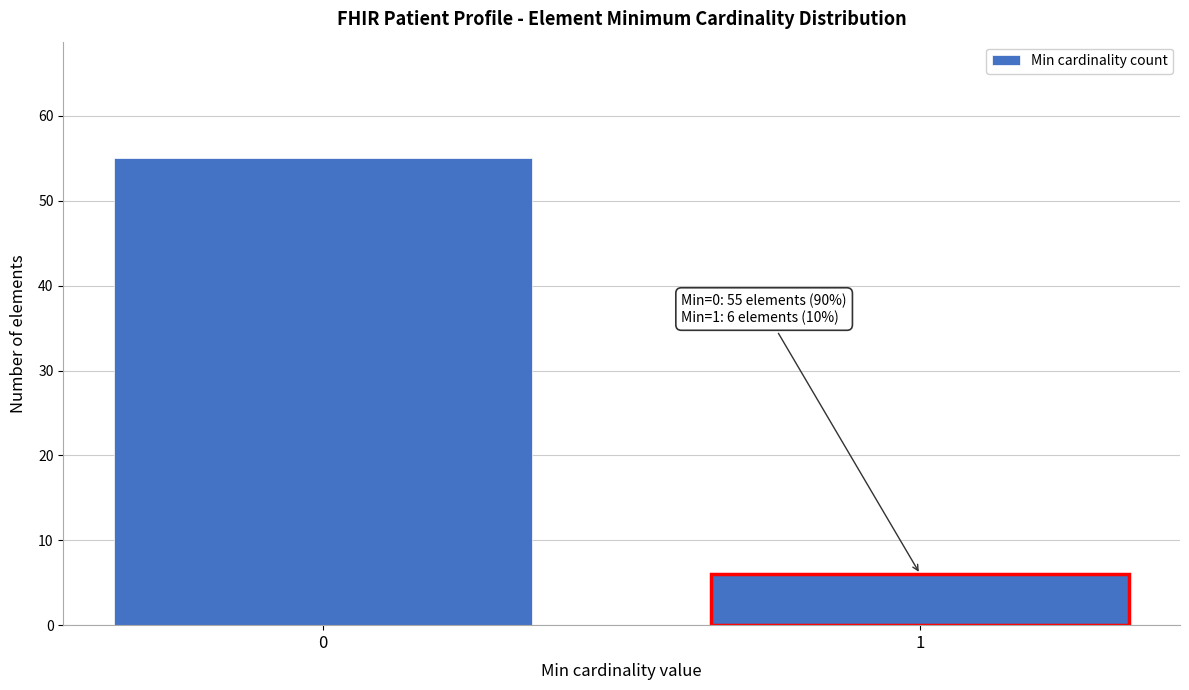

Reading left to right, extract all data points from this chart.

0=55	1=6